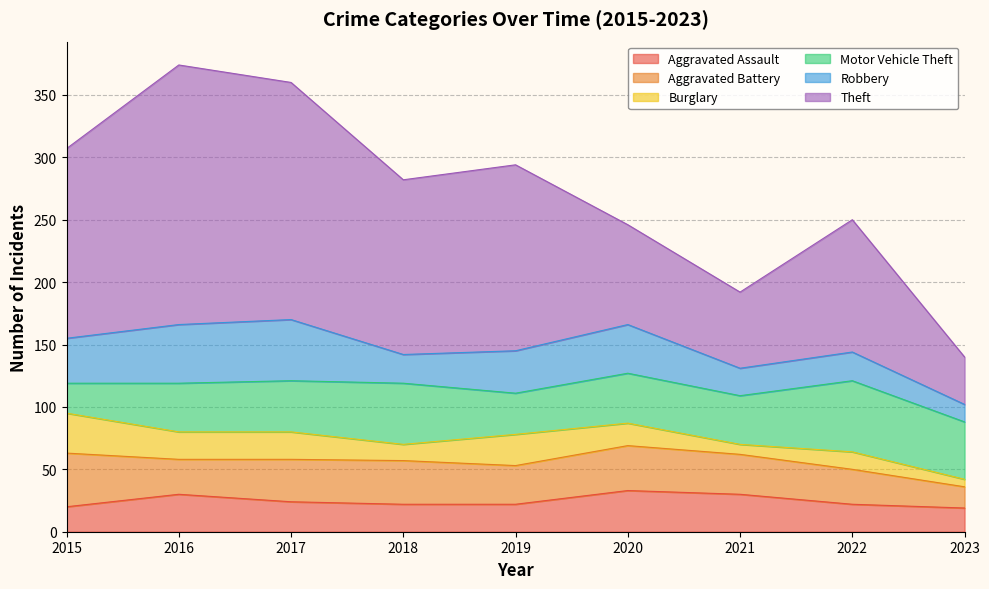

True or false: Robbery and Theft cross at least once.

False